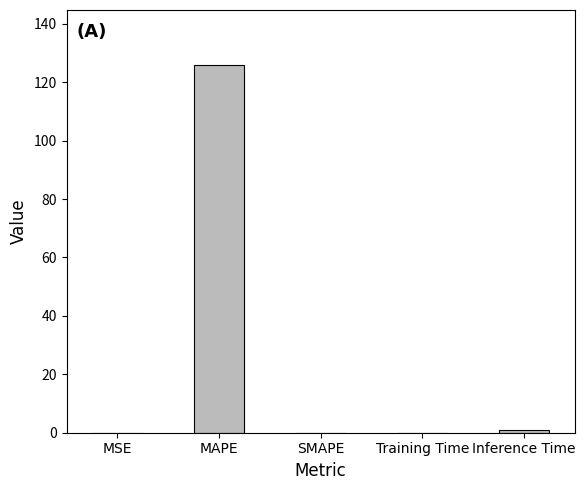

The value at MSE is 0.0. True or false?

True